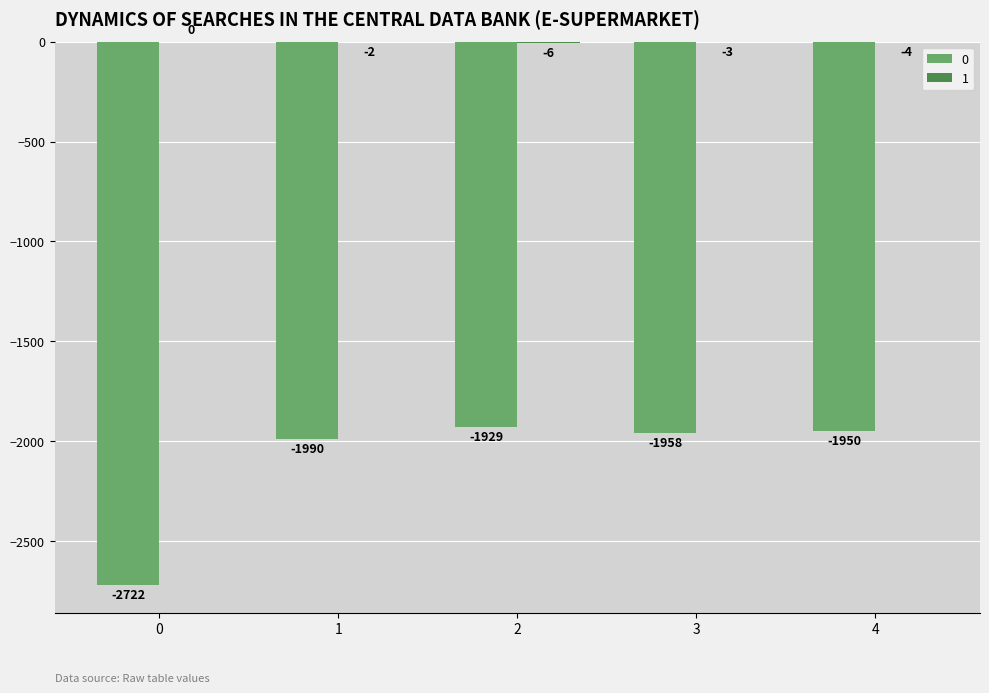

Is it true that 0 equals -2628 at 2?

False